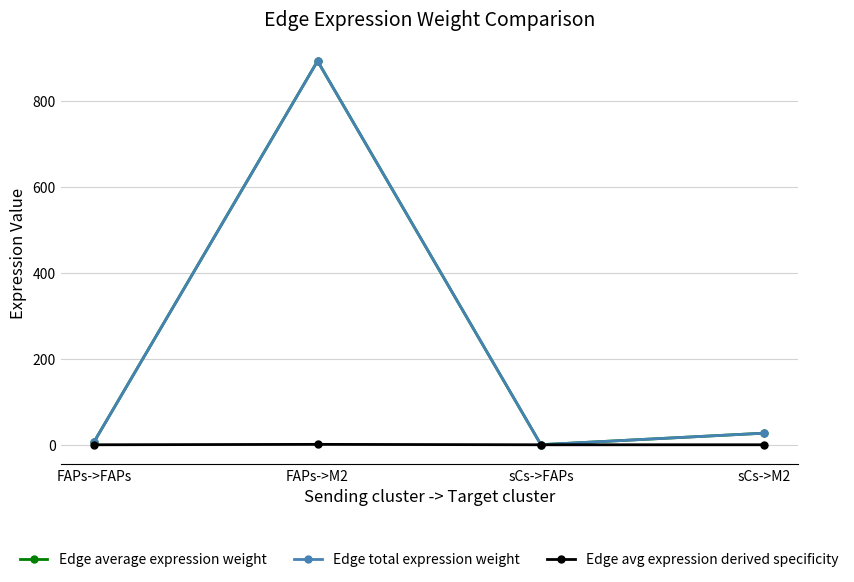

Which series has the largest range (max minus min)?

Edge average expression weight